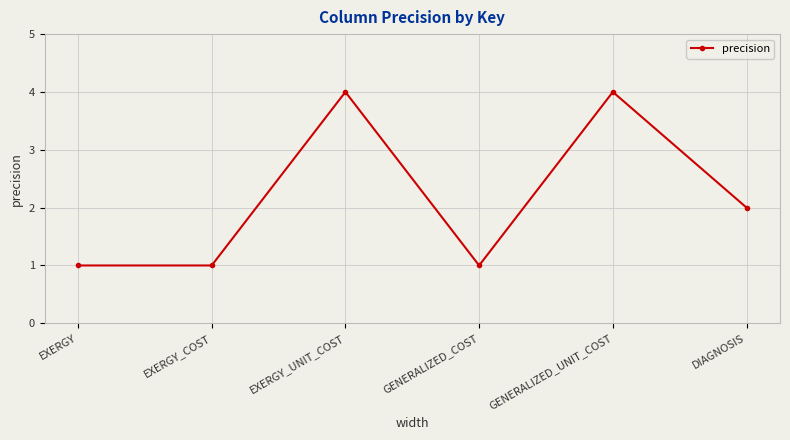

At which label does the data first exceed 2?

EXERGY_UNIT_COST